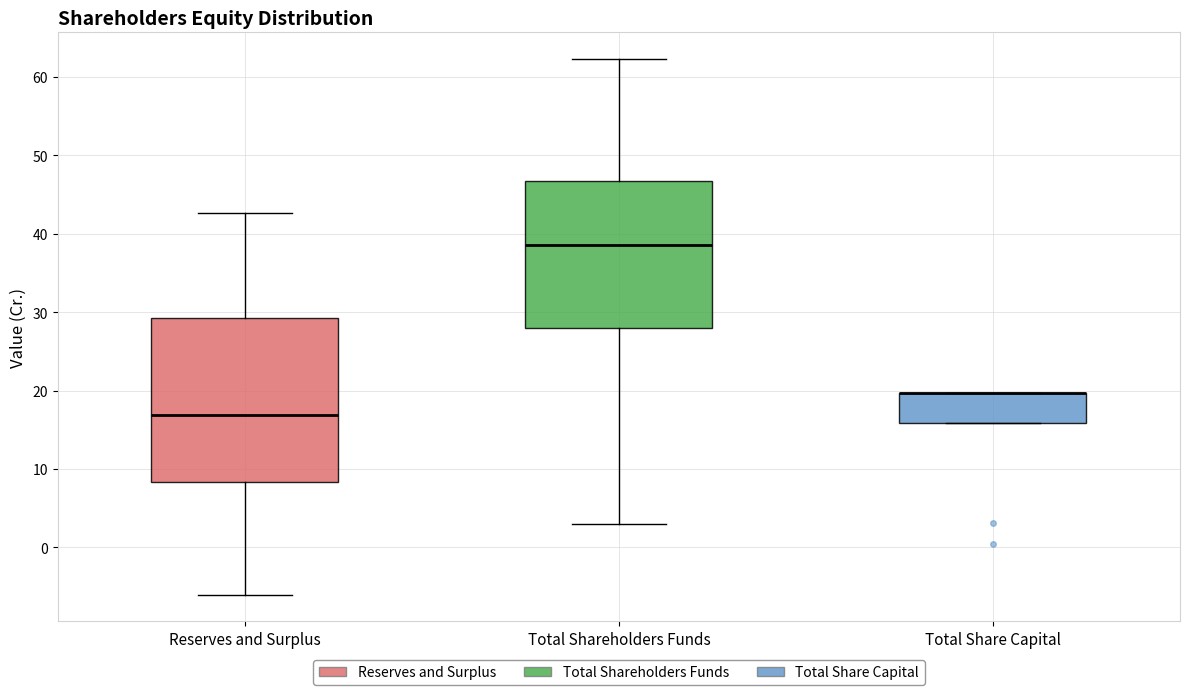

Where does the median line of the box for Total Shareholders Funds sit on the y-axis? The values are not printed on the chart, so give them approximately, as read against the axis.

39